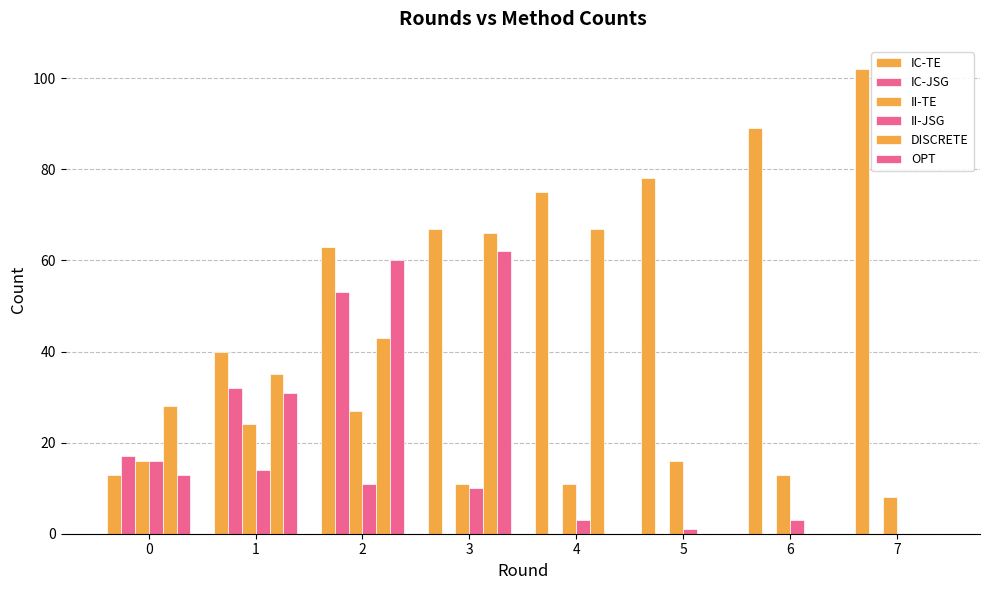

Reading left to right, transcribe all the data shown in this chart.

IC-TE: 13	40	63	67	75	78	89	102
IC-JSG: 17	32	53	0	0	0	0	0
II-TE: 16	24	27	11	11	16	13	8
II-JSG: 16	14	11	10	3	1	3	0
DISCRETE: 28	35	43	66	67	0	0	0
OPT: 13	31	60	62	0	0	0	0